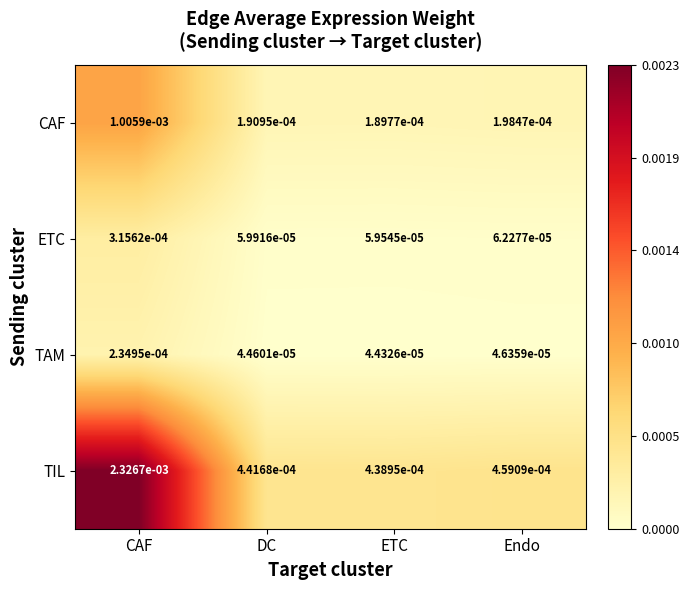

Is the value of CAF at DC greater than the value of TAM at ETC?

Yes